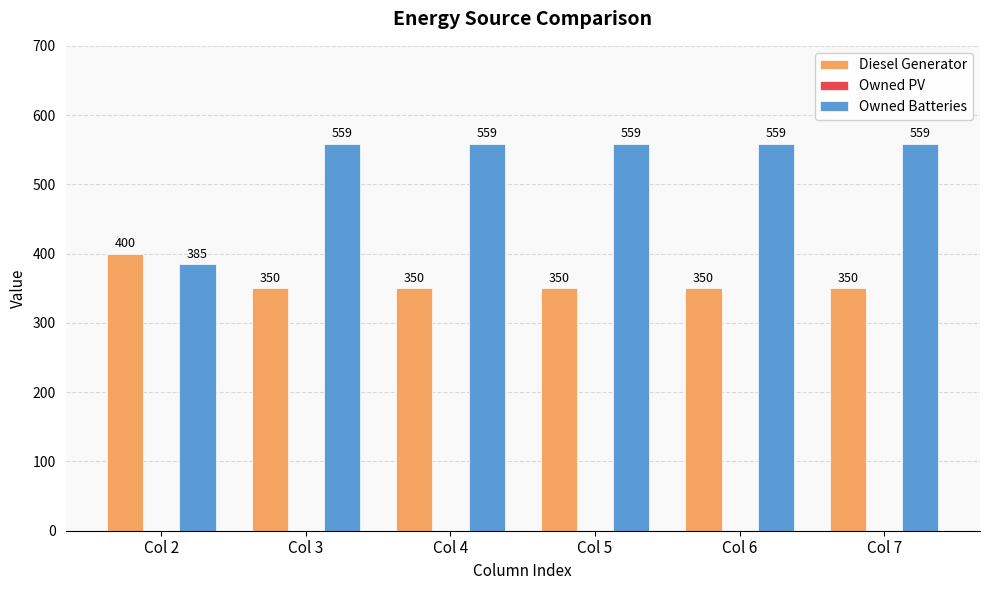

Rank the series by their average value, from lowest to highest.

Diesel Generator, Owned Batteries